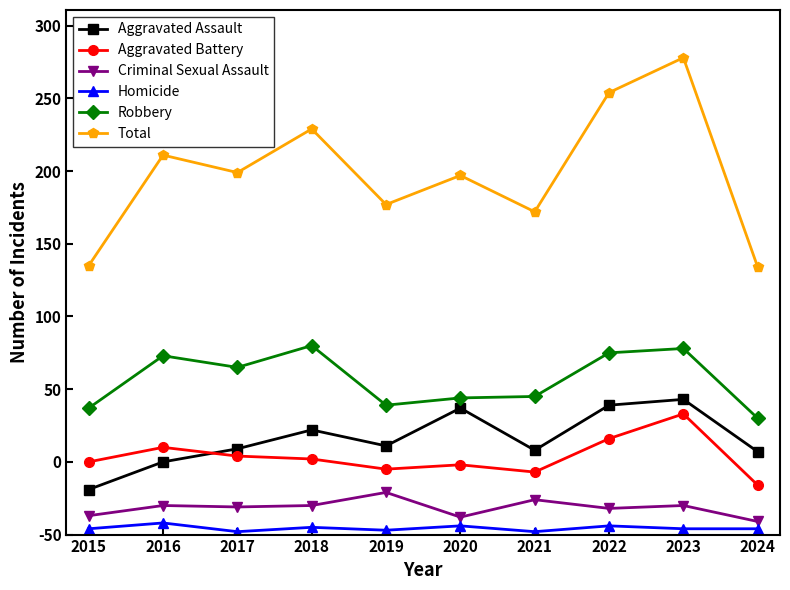

What are all the series names shown in the legend?

Aggravated Assault, Aggravated Battery, Criminal Sexual Assault, Homicide, Robbery, Total